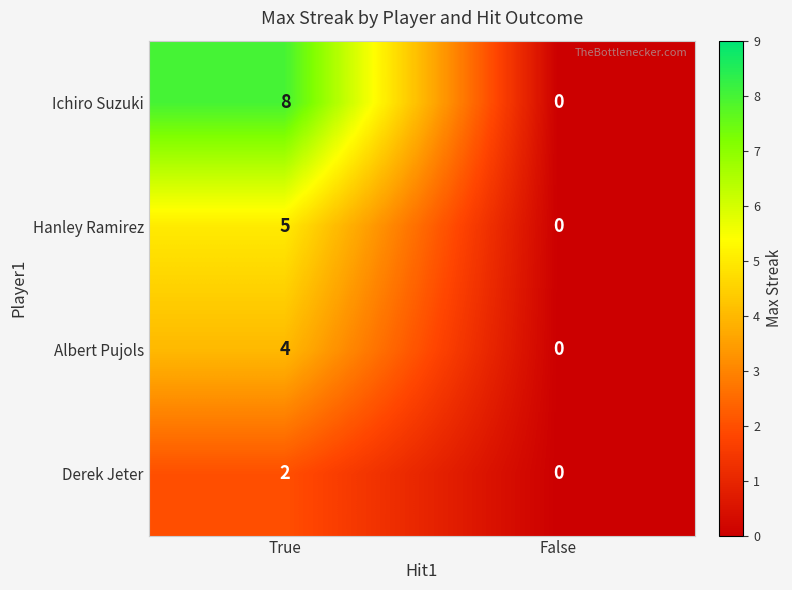

The Hanley Ramirez series shows 7 at True. True or false?

False